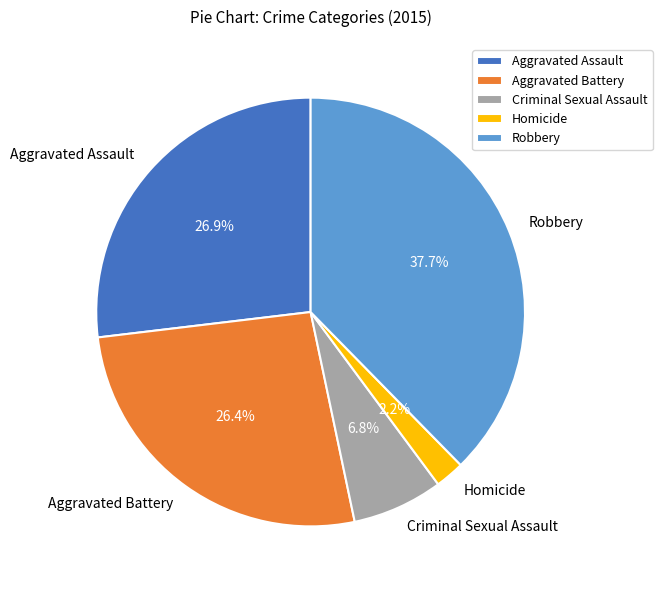

Which slice is the largest?

Robbery